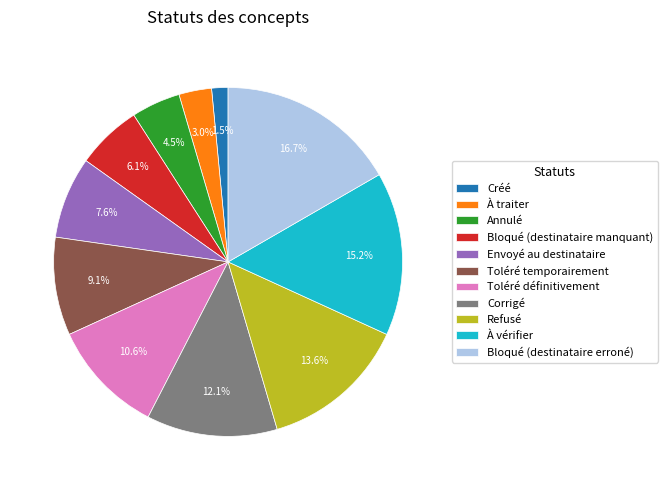

To the nearest percent, what is the average slice percentage?

9%